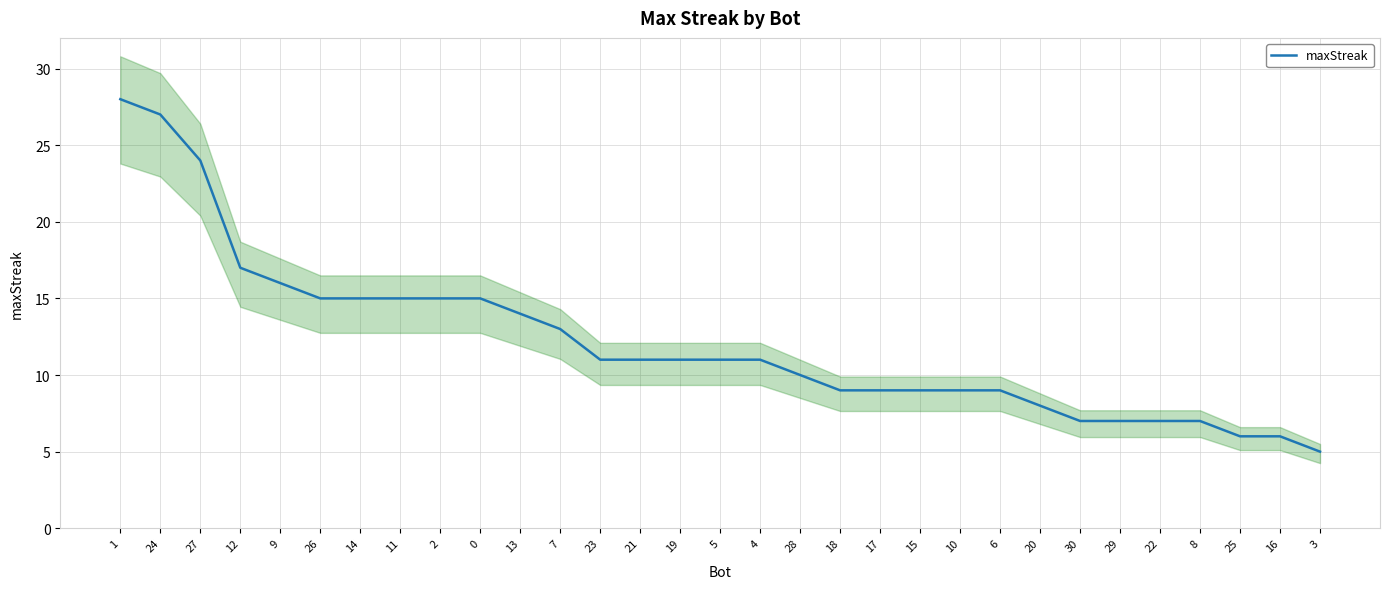

What is the average value?

12